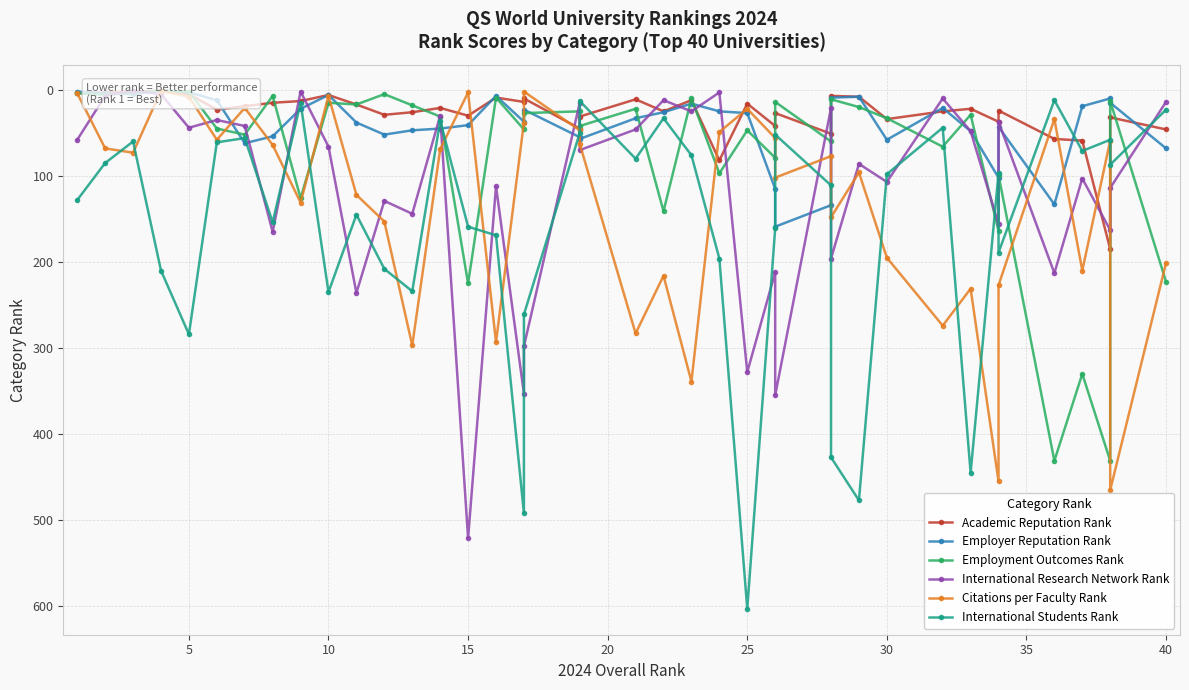

How many times do International Students Rank and Employment Outcomes Rank cross each other?

15